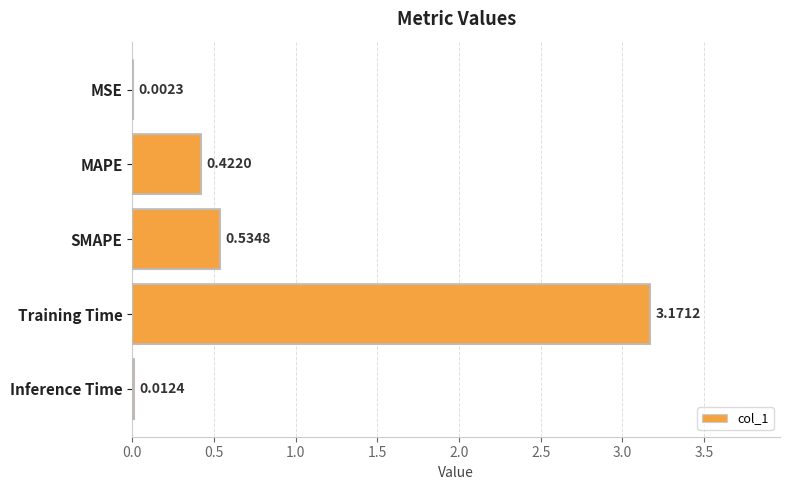

Which category has the highest value across all series?

Training Time